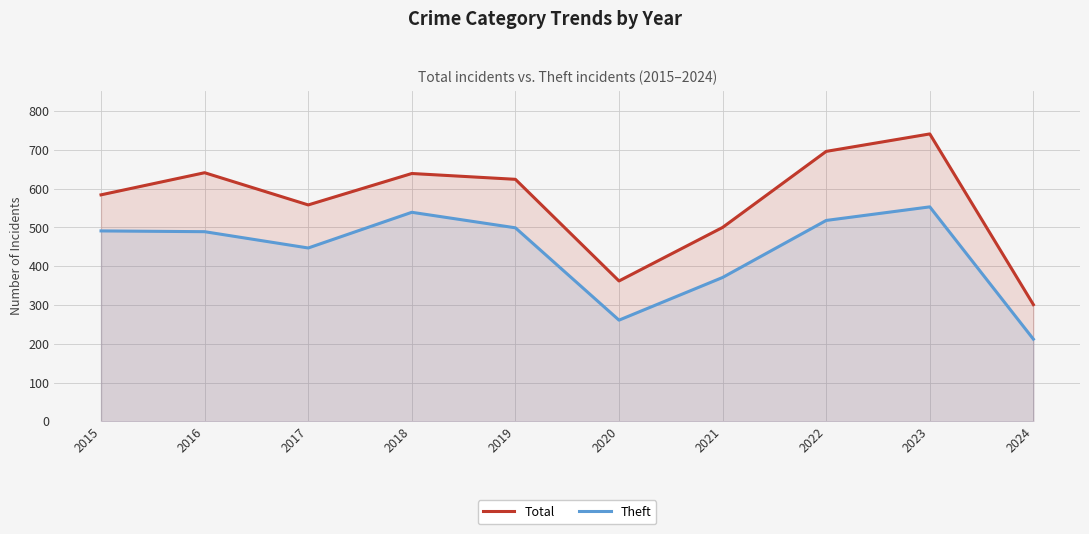

What is the total value across all series at 2024?

513